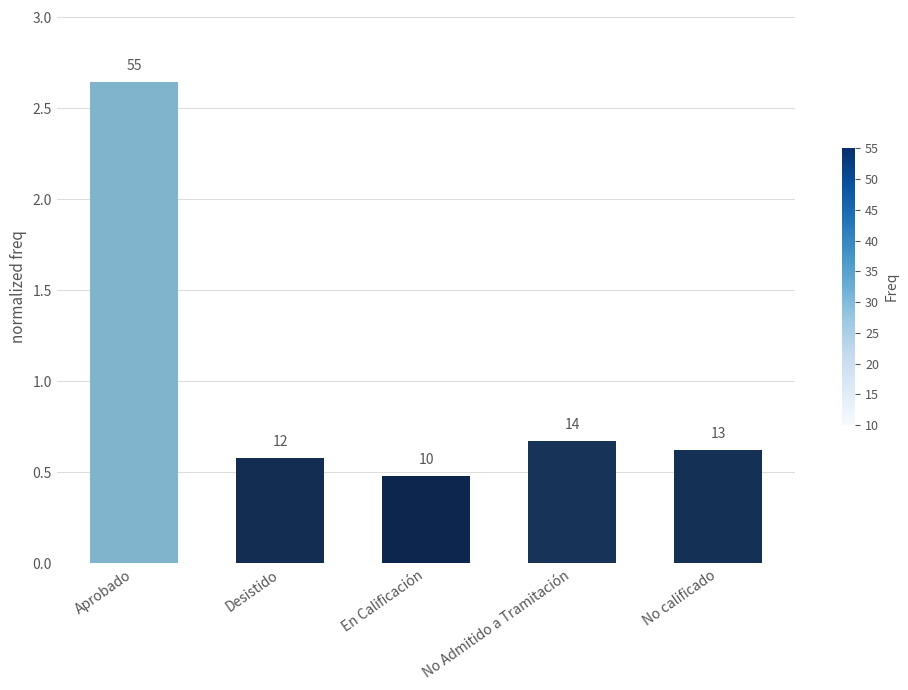

At which category does the chart reach its peak across all series?

Aprobado